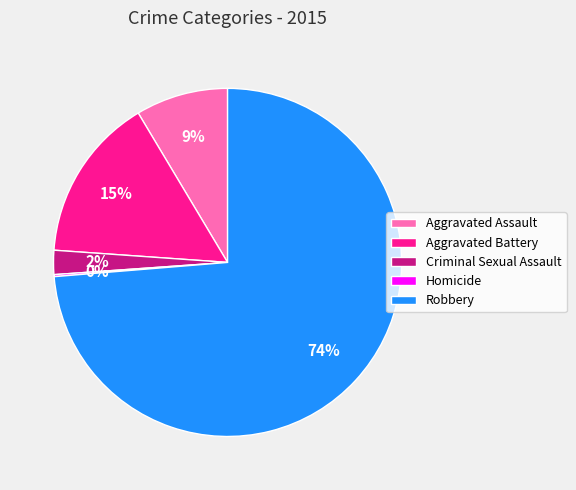

Which has a higher value, Aggravated Assault or Aggravated Battery?

Aggravated Battery